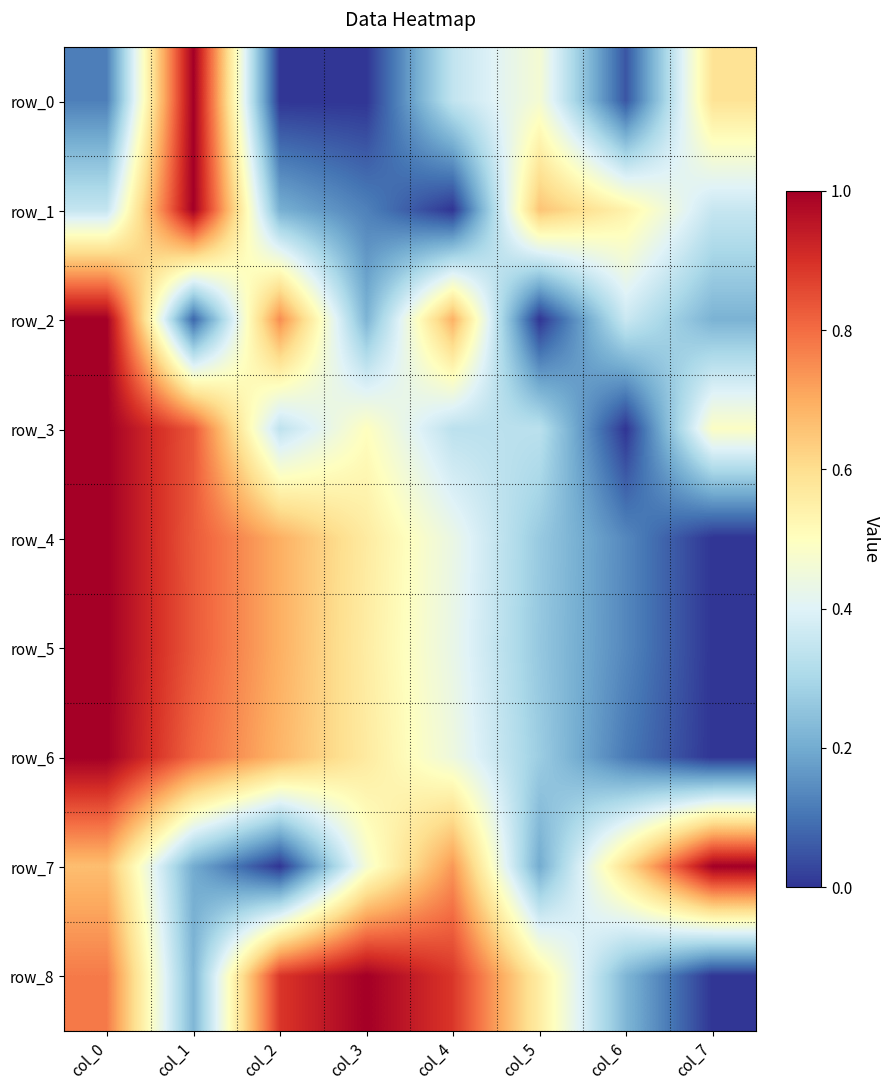

Which series has the largest total across all categories?

row_8